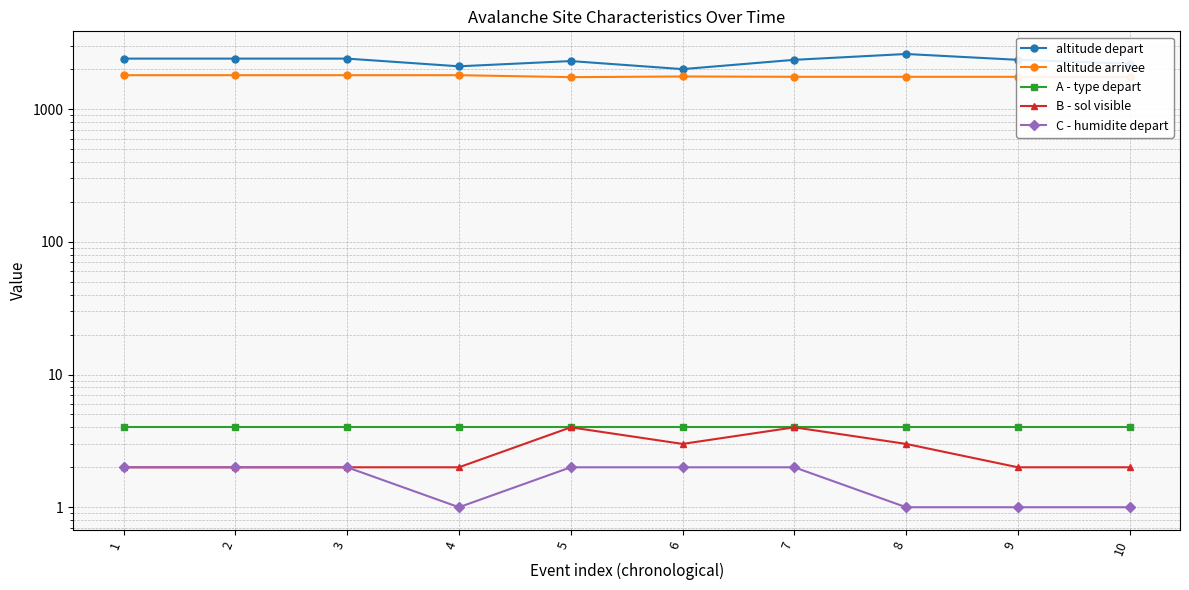

True or false: A - type depart and altitude arrivee cross at least once.

False